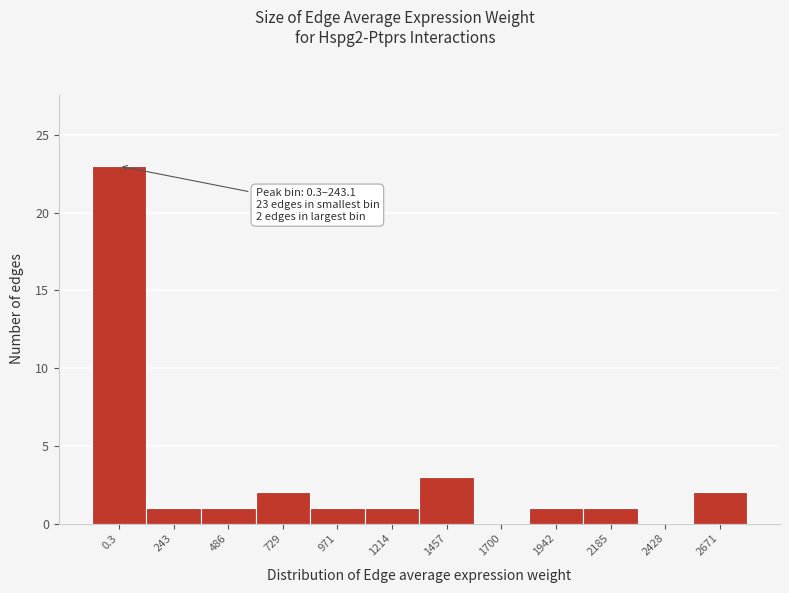

Reading left to right, transcribe all the data shown in this chart.

0.3=23	243=1	486=1	729=2	971=1	1214=1	1457=3	1700=0	1942=1	2185=1	2428=0	2671=2